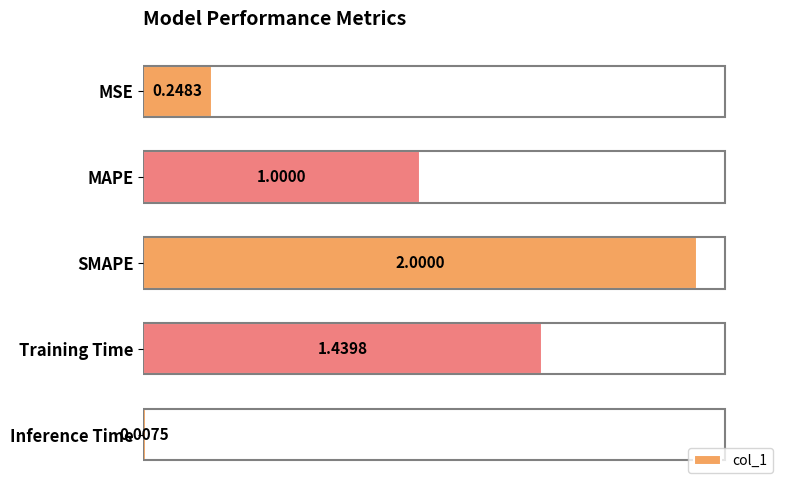

Count the number of data series in this chart.

1